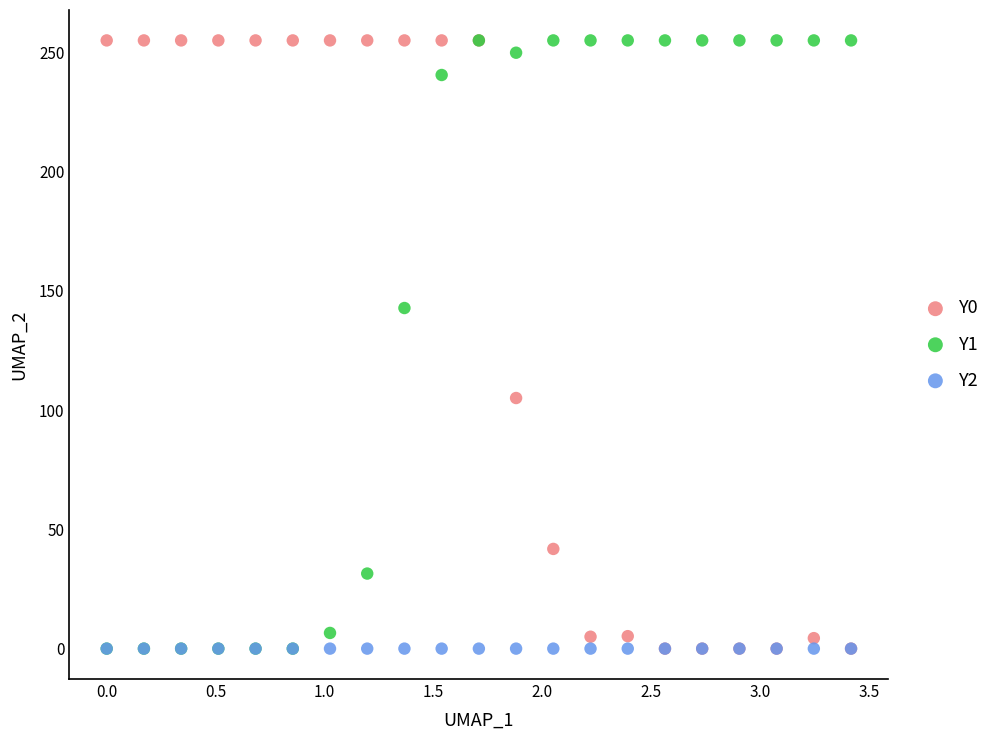

Across all series, what Y value is closest to 127?

142.8